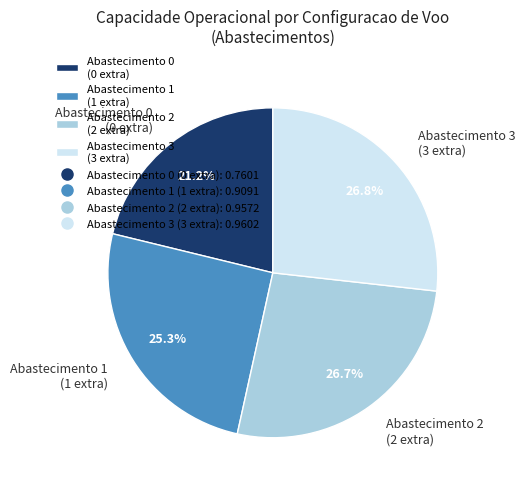

Is there a majority slice in this chart?

No